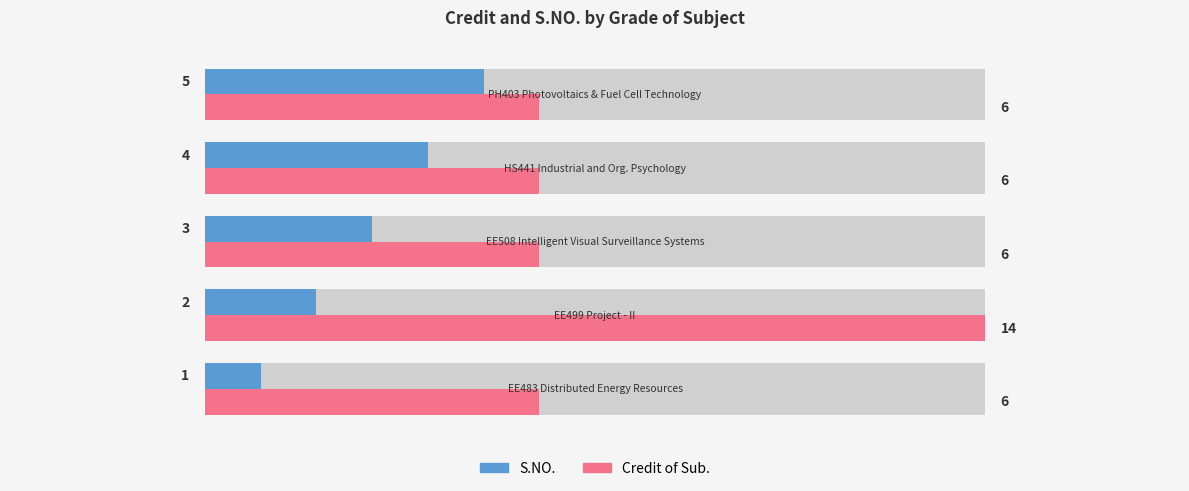

Are the bars horizontal?

Yes